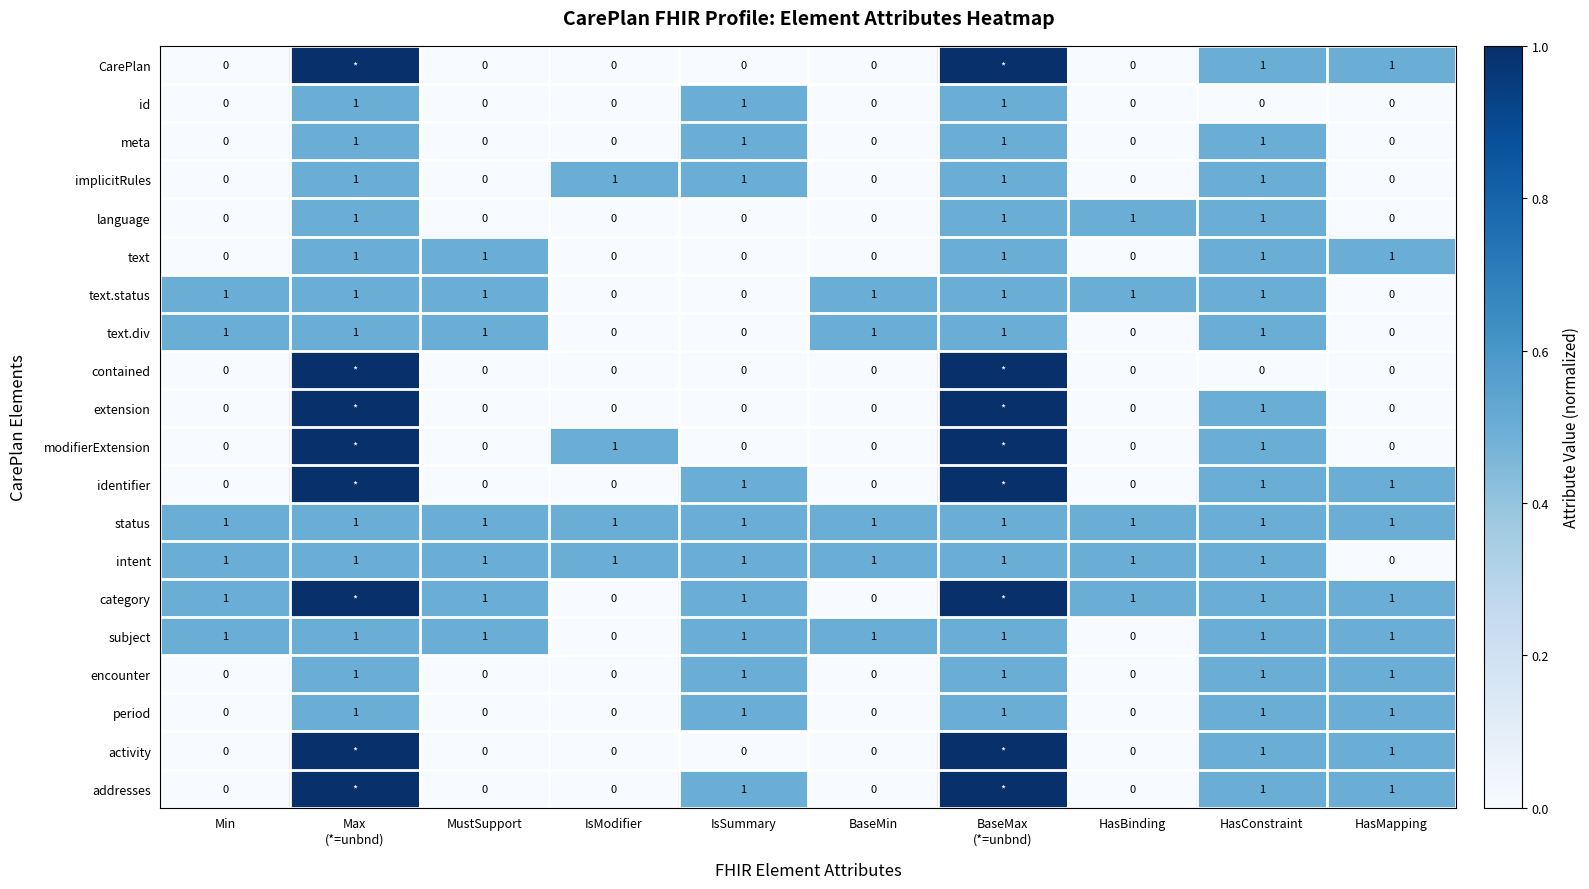

True or false: encounter has a value of 0 at BaseMin.

True